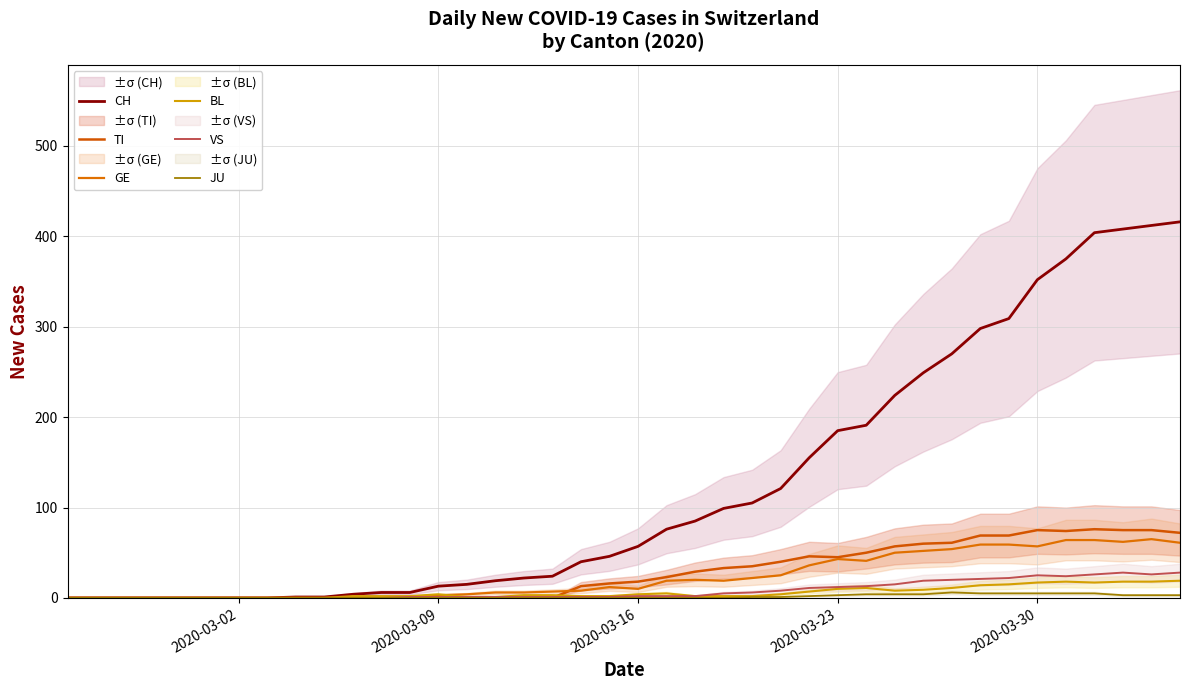

Which series has the largest range (max minus min)?

CH